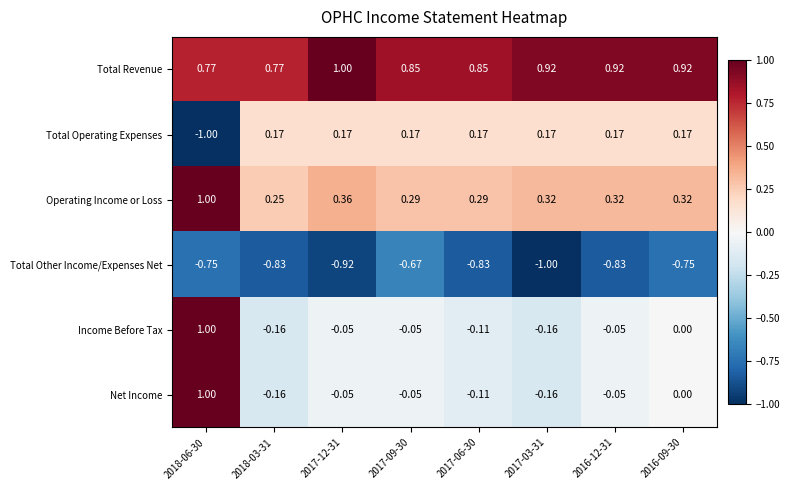

What is the total value across all series at 2016-09-30?

0.7